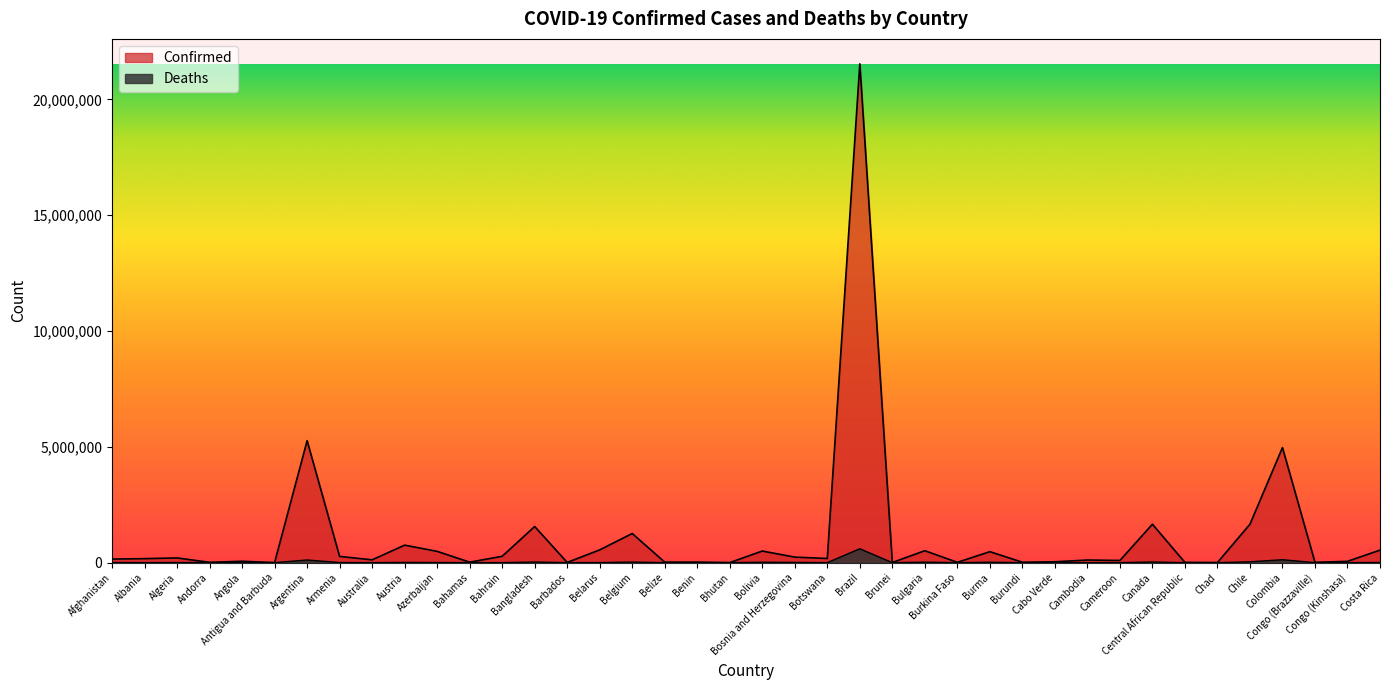

Where is Deaths nearest to the value 299906?

Colombia